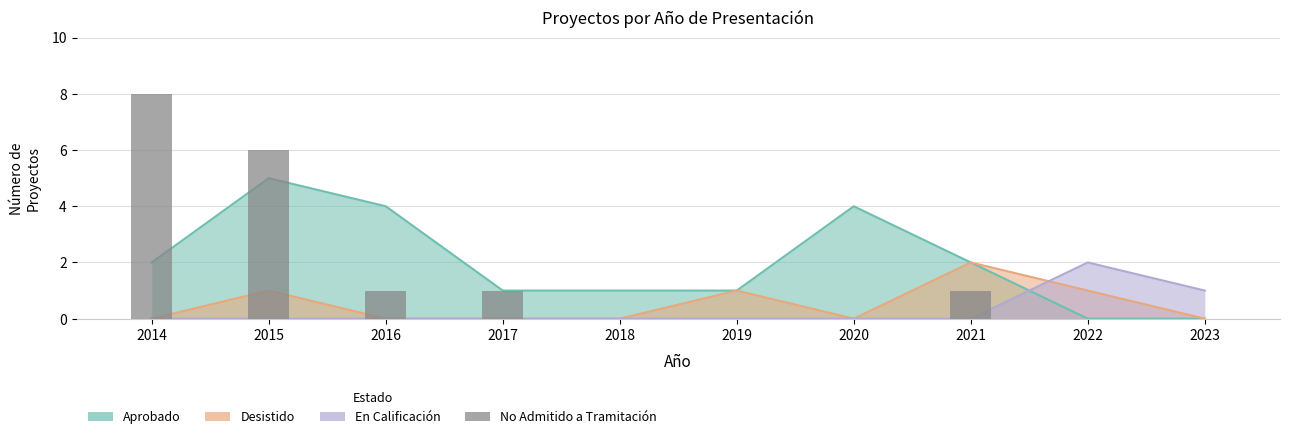

Which has a higher value, 2022 or 2019?

2022